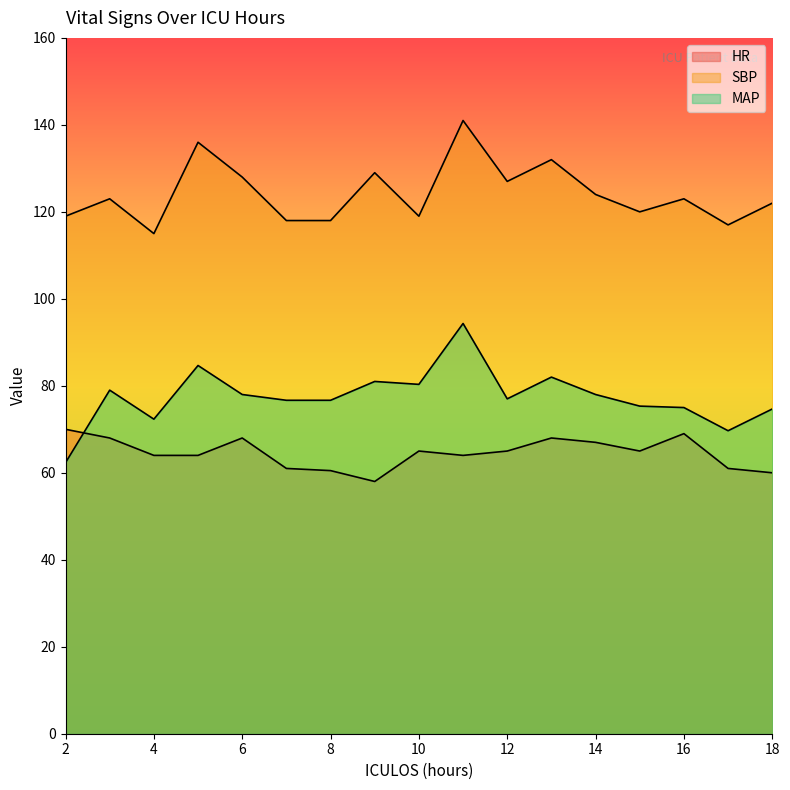

After their last crossing, which series has the higher values: MAP or HR?

MAP